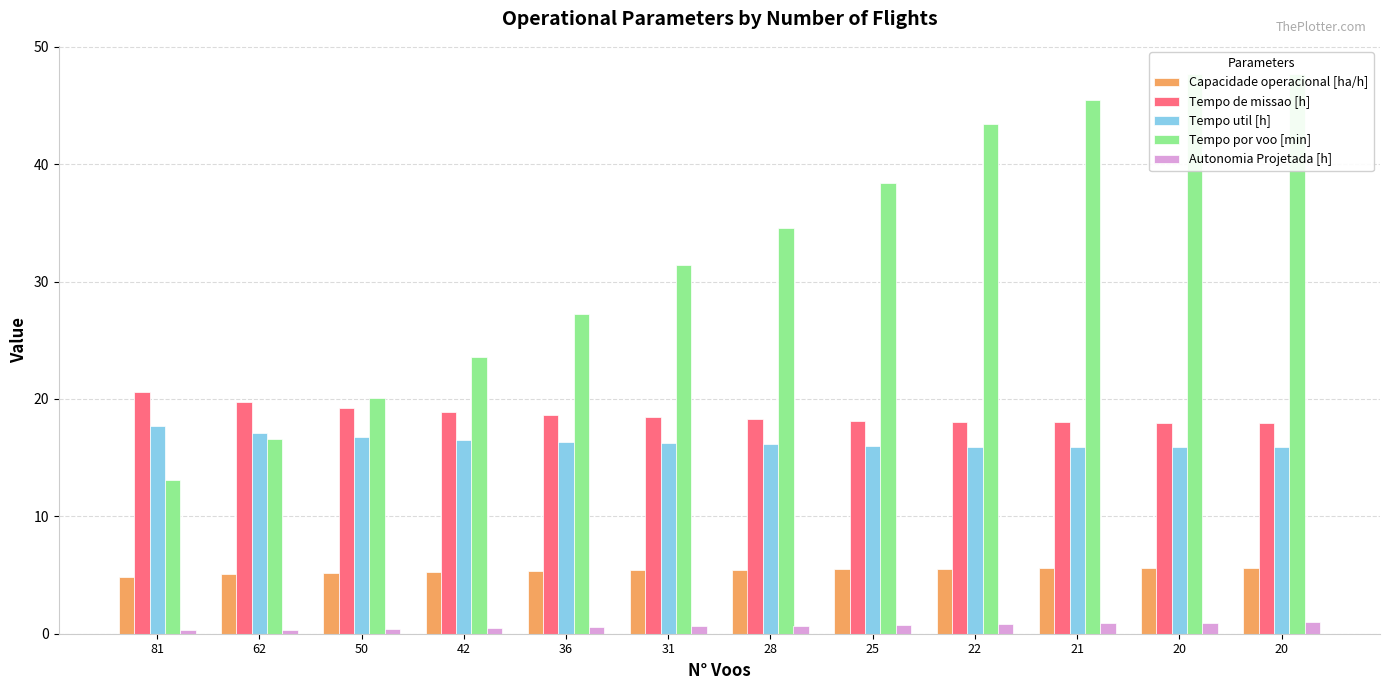

How many data points in Tempo por voo [min] are above 34?

6